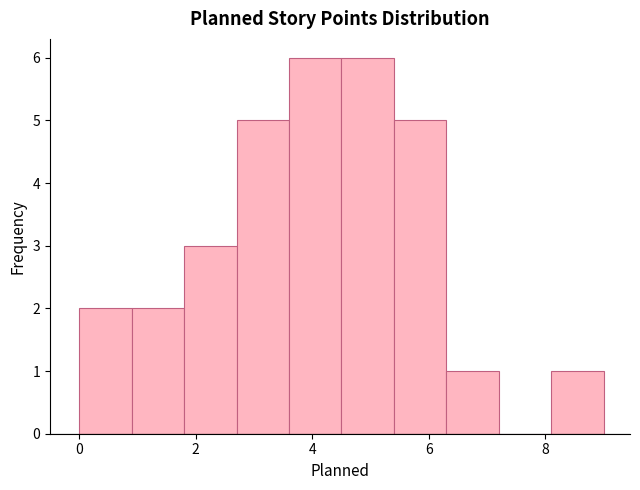

Reading left to right, list every bar in this chart as the range it spans on the x-axis followed by its height. Neither the bar edges nor the heights are printed on the chart, so give them approximately, as read against the axes.

0.0 to 0.9: 2
0.9 to 1.8: 2
1.8 to 2.7: 3
2.7 to 3.6: 5
3.6 to 4.5: 6
4.5 to 5.4: 6
5.4 to 6.3: 5
6.3 to 7.2: 1
7.2 to 8.1: 0
8.1 to 9.0: 1